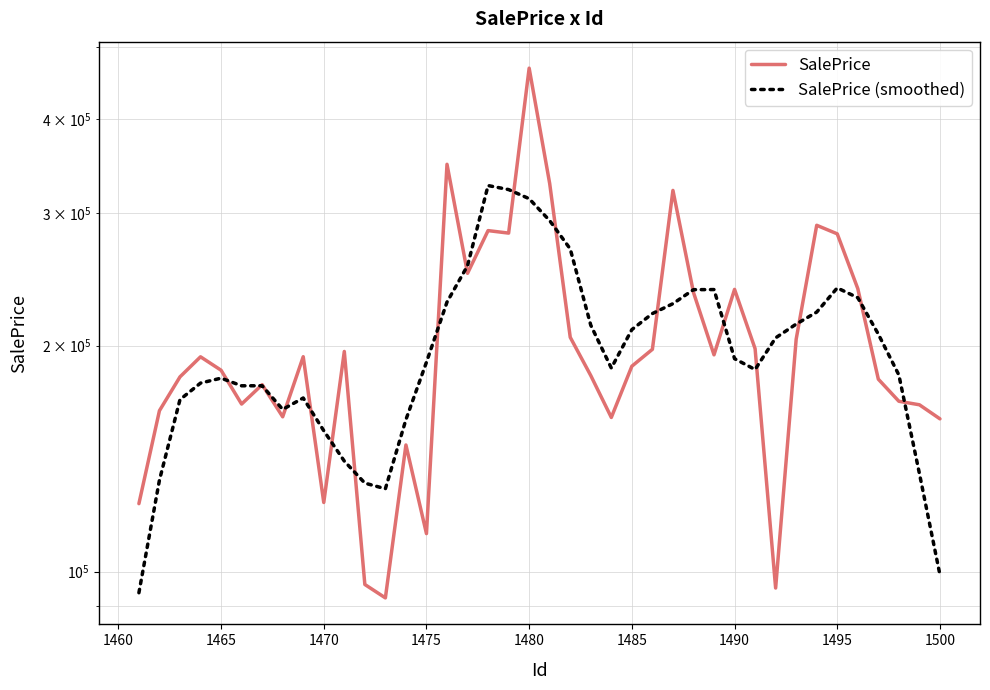

How many lines are shown in the chart?

2